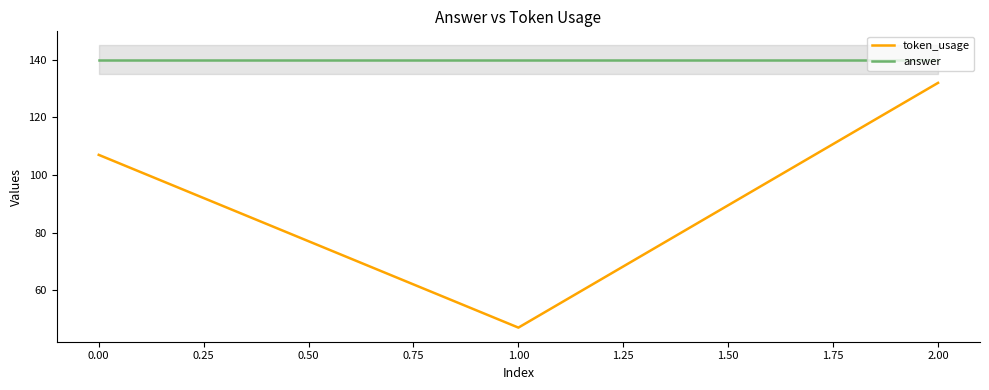

Count the token_usage values in the range 47 to 132.

3